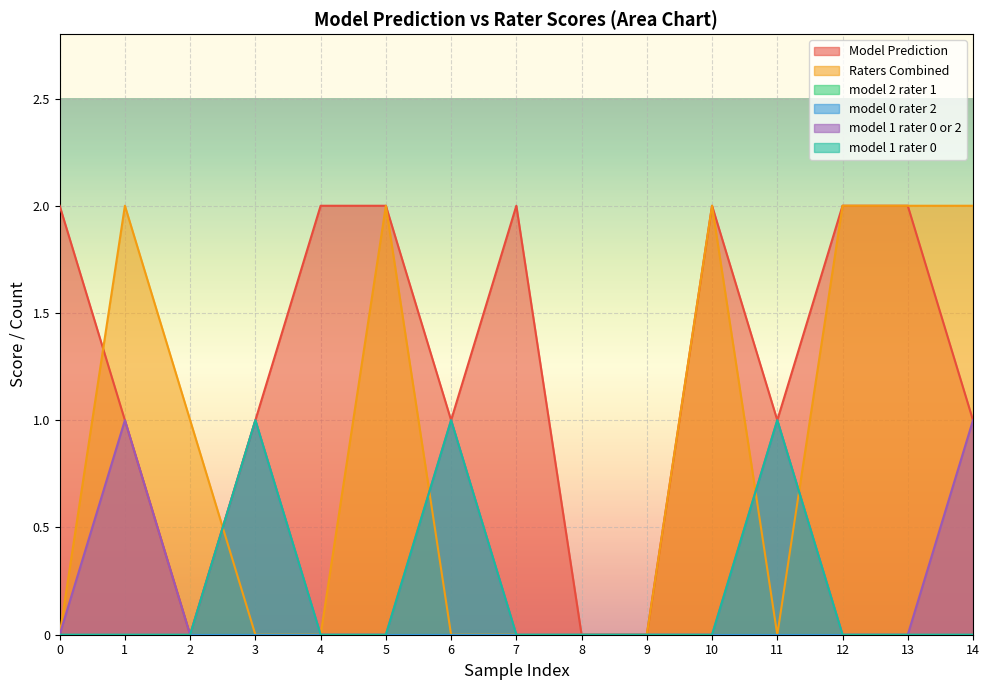

Does the chart display data point markers on the line(s)?

No